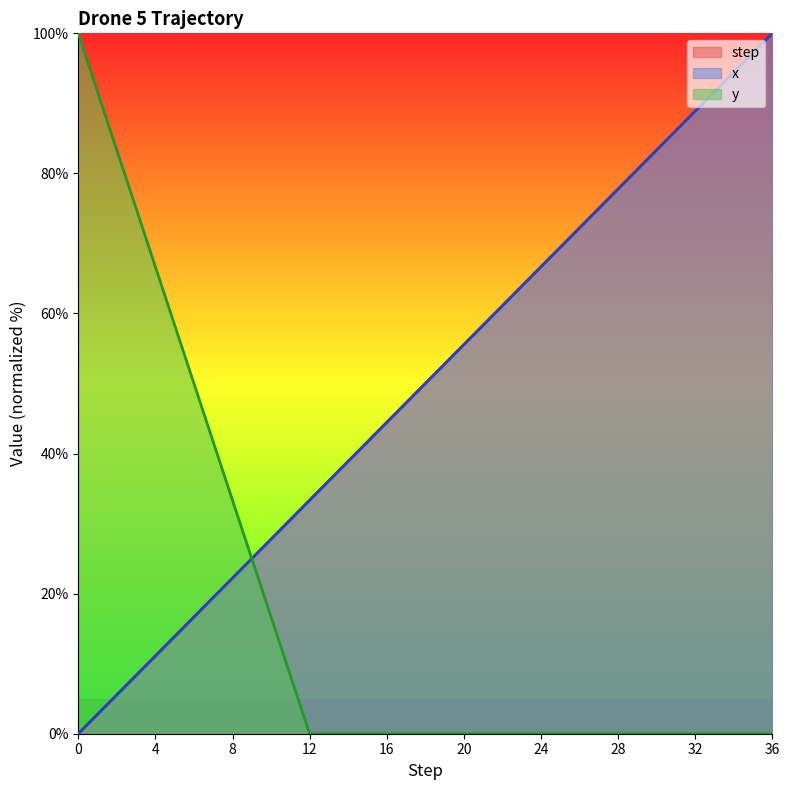

At which label does step first exceed 50?

19